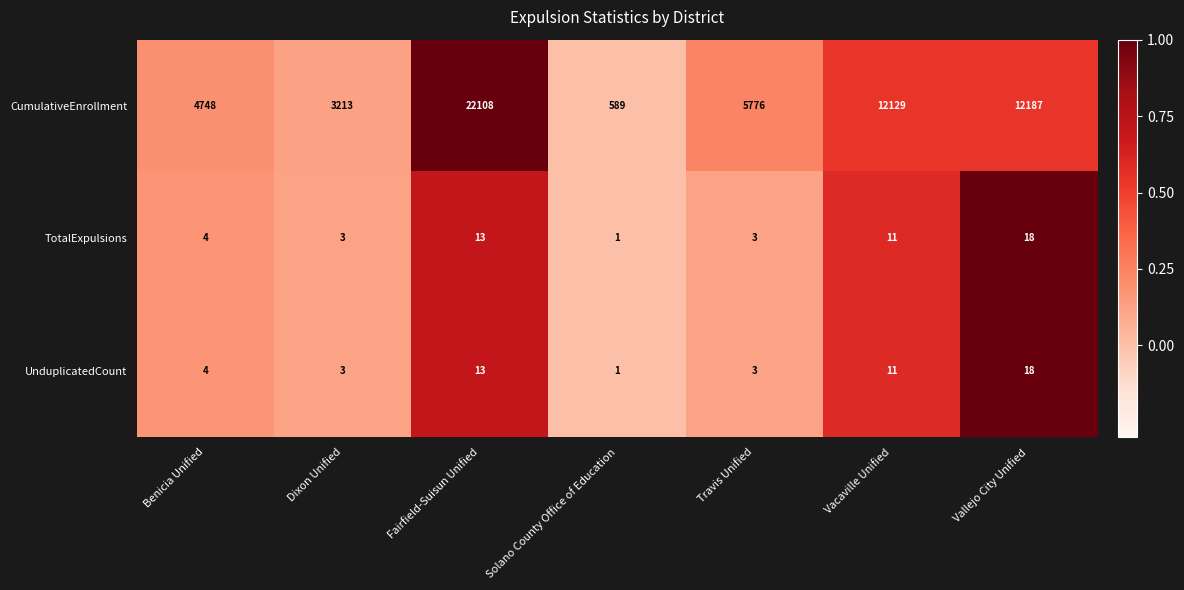

Reading left to right, extract all data points from this chart.

CumulativeEnrollment: Benicia Unified=4748	Dixon Unified=3213	Fairfield-Suisun Unified=22108	Solano County Office of Education=589	Travis Unified=5776	Vacaville Unified=12129	Vallejo City Unified=12187
TotalExpulsions: Benicia Unified=4	Dixon Unified=3	Fairfield-Suisun Unified=13	Solano County Office of Education=1	Travis Unified=3	Vacaville Unified=11	Vallejo City Unified=18
UnduplicatedCount: Benicia Unified=4	Dixon Unified=3	Fairfield-Suisun Unified=13	Solano County Office of Education=1	Travis Unified=3	Vacaville Unified=11	Vallejo City Unified=18